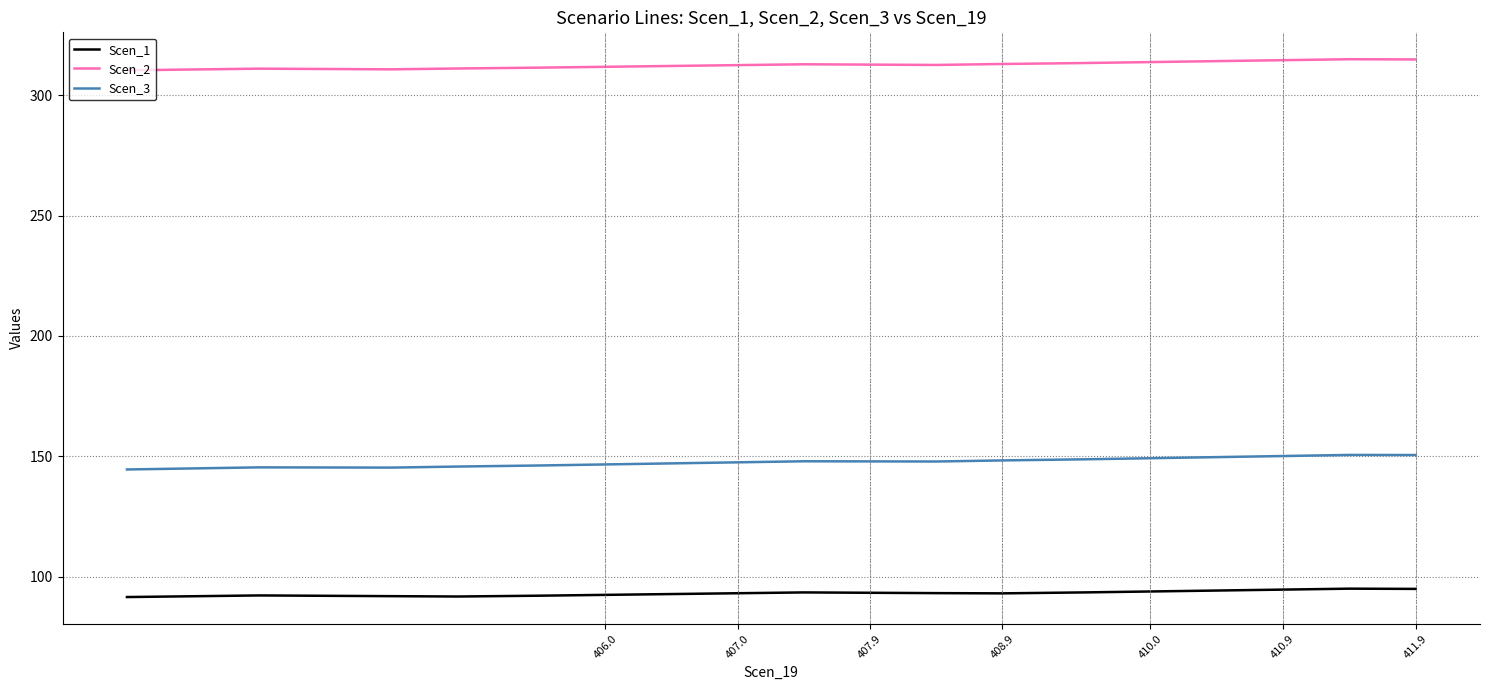

Which series has the widest spread of values?

Scen_3